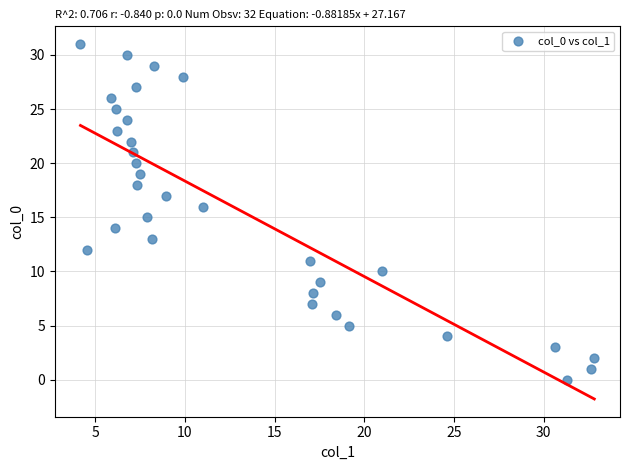

What is the range of Y values (max minus min)?

31